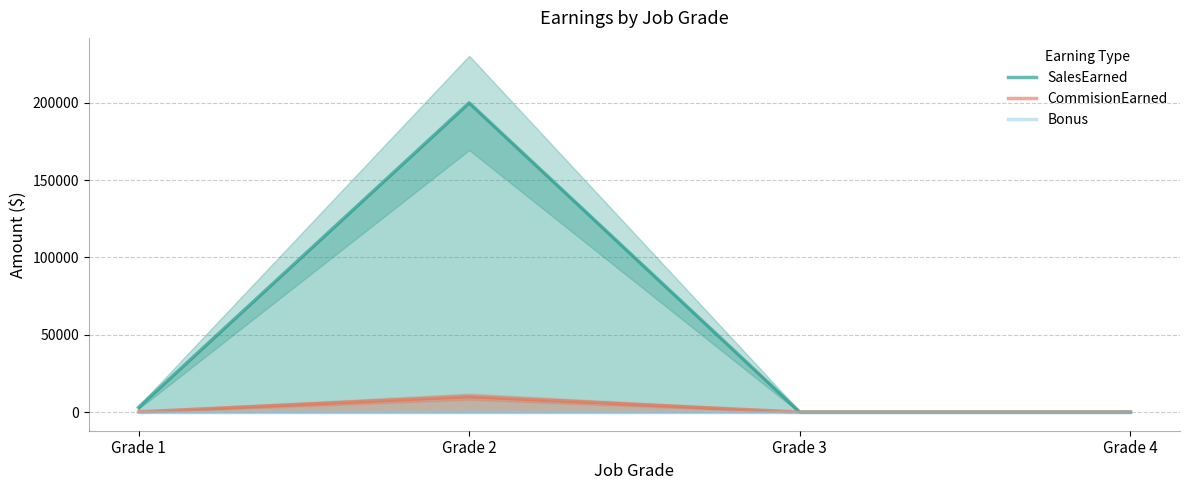

Where is CommisionEarned nearest to the value 5000?

Grade 1